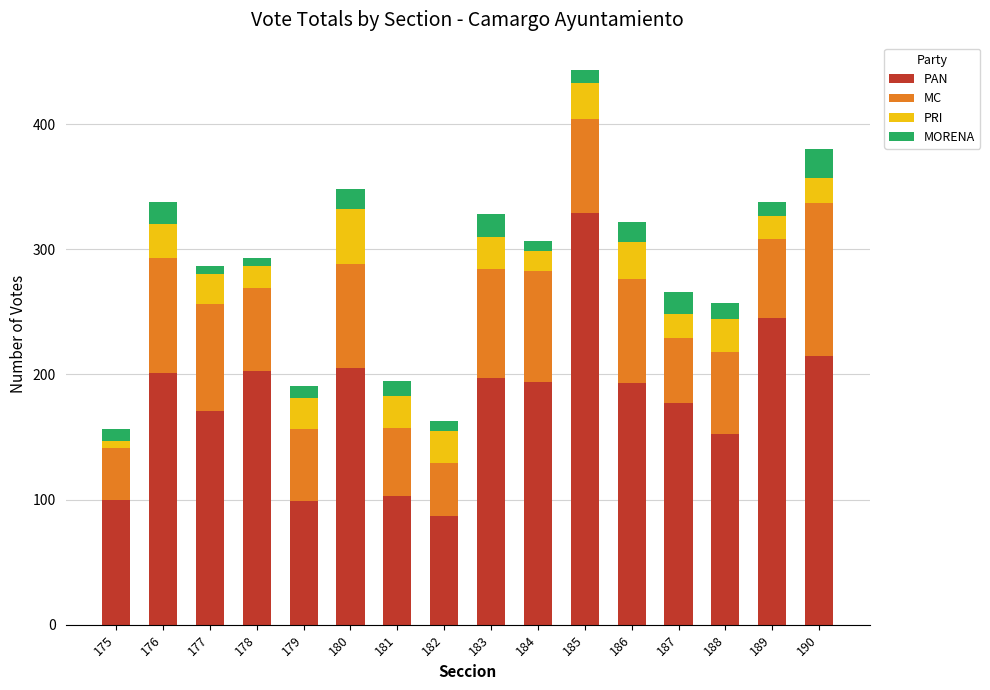

The PAN series shows 201 at 176. True or false?

True